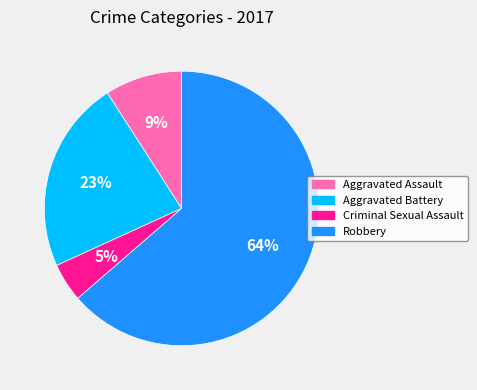

Rank the categories by value from lowest to highest.

Criminal Sexual Assault, Aggravated Assault, Aggravated Battery, Robbery